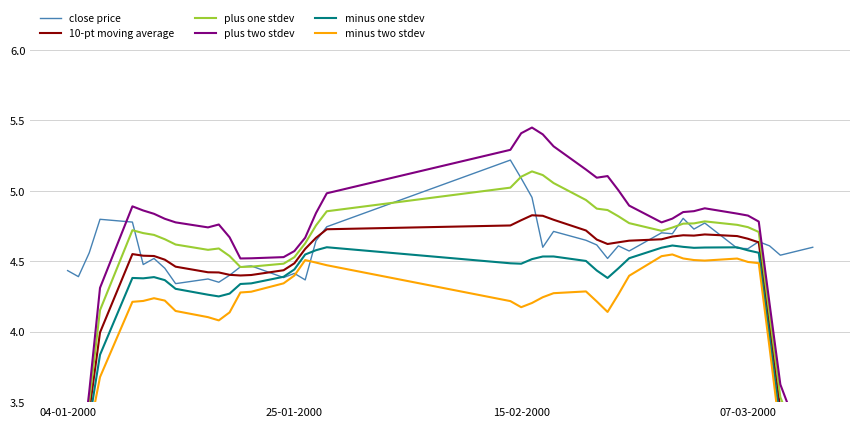

What are all the series names shown in the legend?

close price, 10-pt moving average, plus one stdev, plus two stdev, minus one stdev, minus two stdev